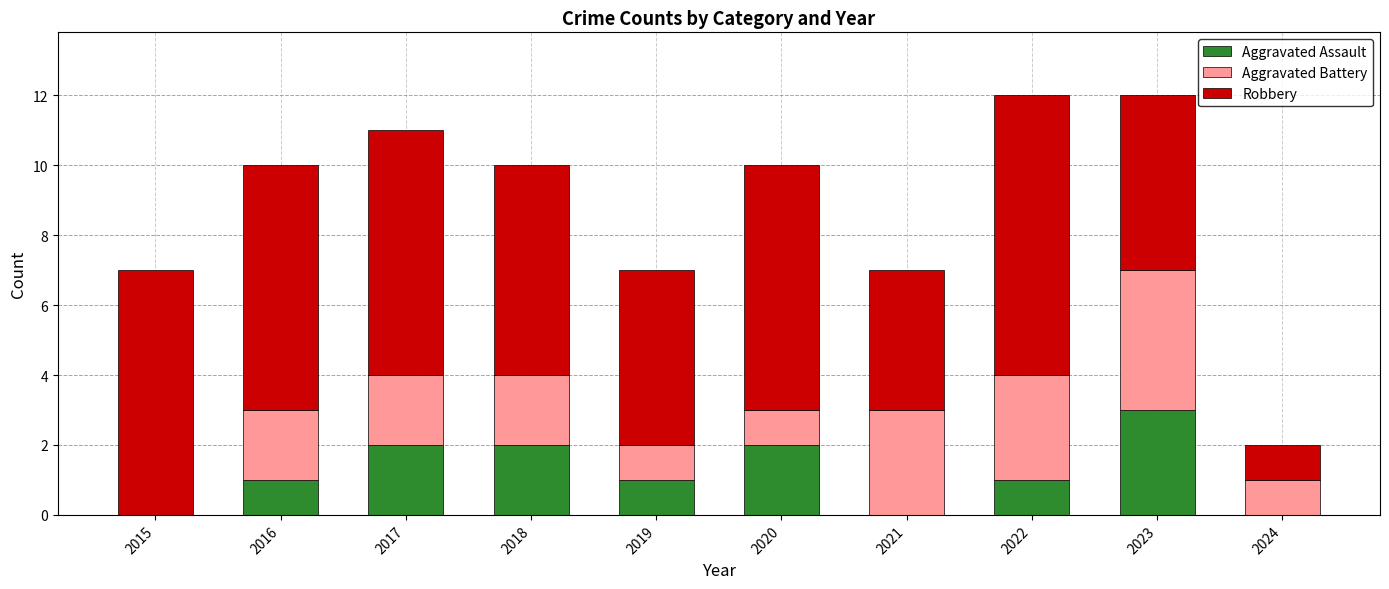

How many distinct data groups are displayed?

3